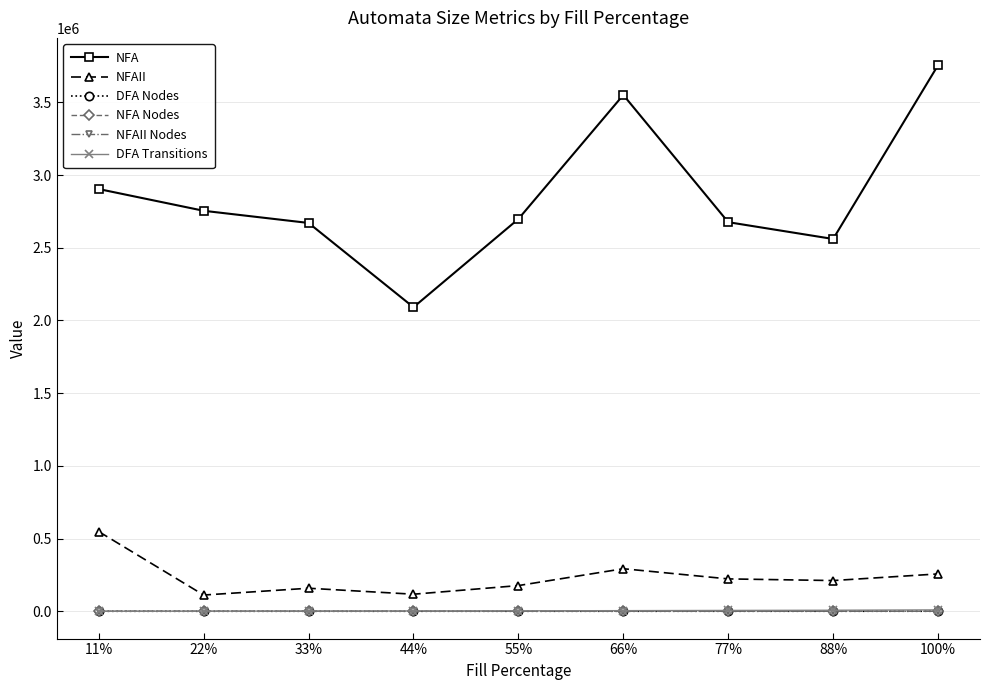

What is the sum of all NFAII values?

2096035